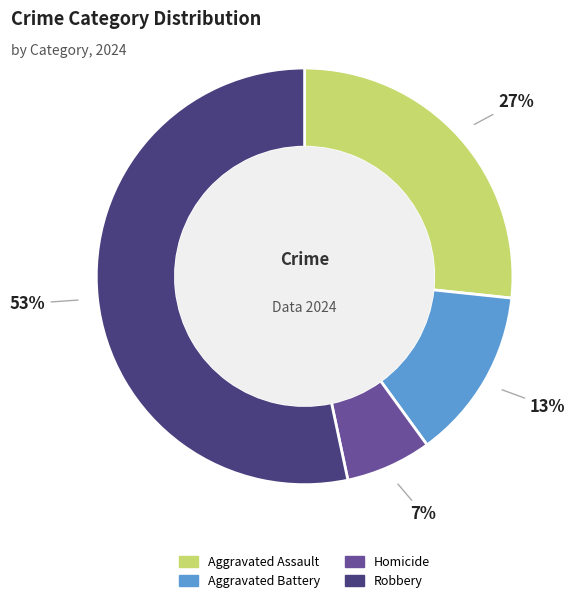

Which category has the smallest portion of the pie?

Homicide